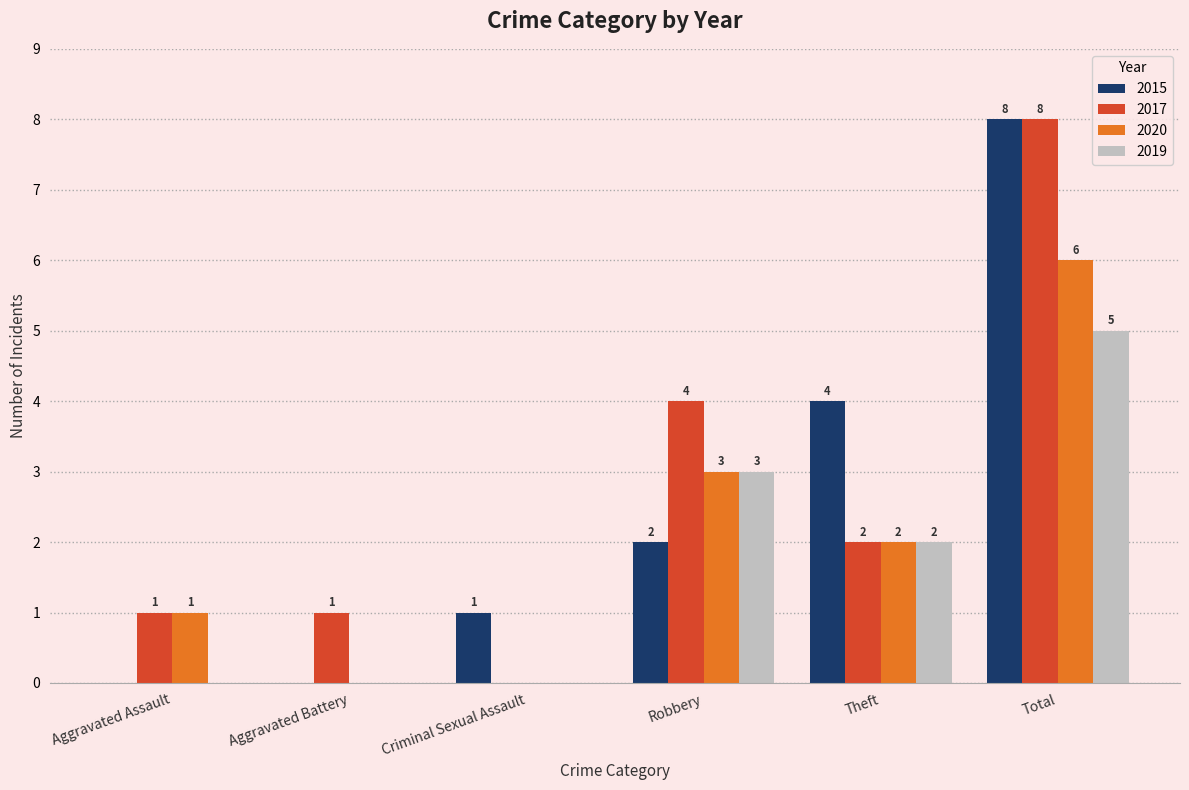

Reading left to right, what are all the values shown in this chart?

2015: Aggravated Assault=0	Aggravated Battery=0	Criminal Sexual Assault=1	Robbery=2	Theft=4	Total=8
2017: Aggravated Assault=1	Aggravated Battery=1	Criminal Sexual Assault=0	Robbery=4	Theft=2	Total=8
2020: Aggravated Assault=1	Aggravated Battery=0	Criminal Sexual Assault=0	Robbery=3	Theft=2	Total=6
2019: Aggravated Assault=0	Aggravated Battery=0	Criminal Sexual Assault=0	Robbery=3	Theft=2	Total=5